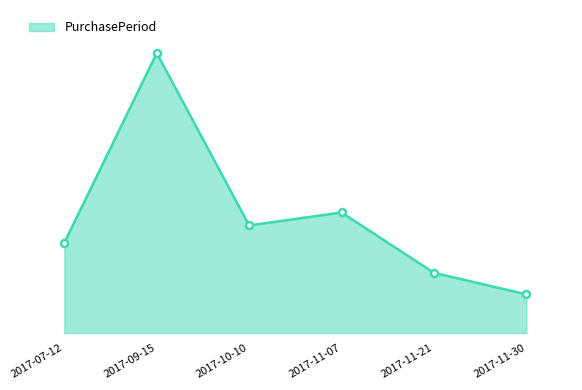

What is the change in value from 2017-11-21 to 2017-11-30?

-5